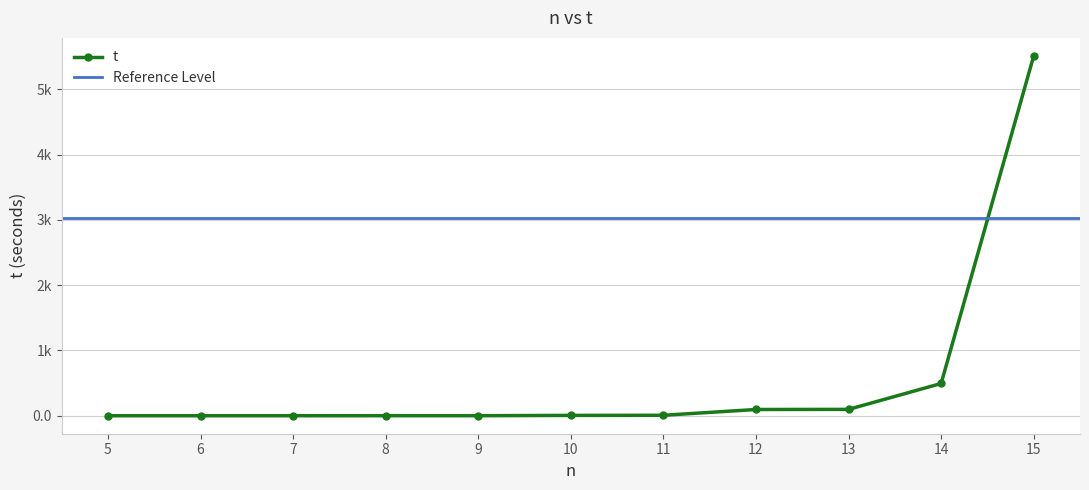

How many interior local peaks (higher than both neighbors) does the data have?

1